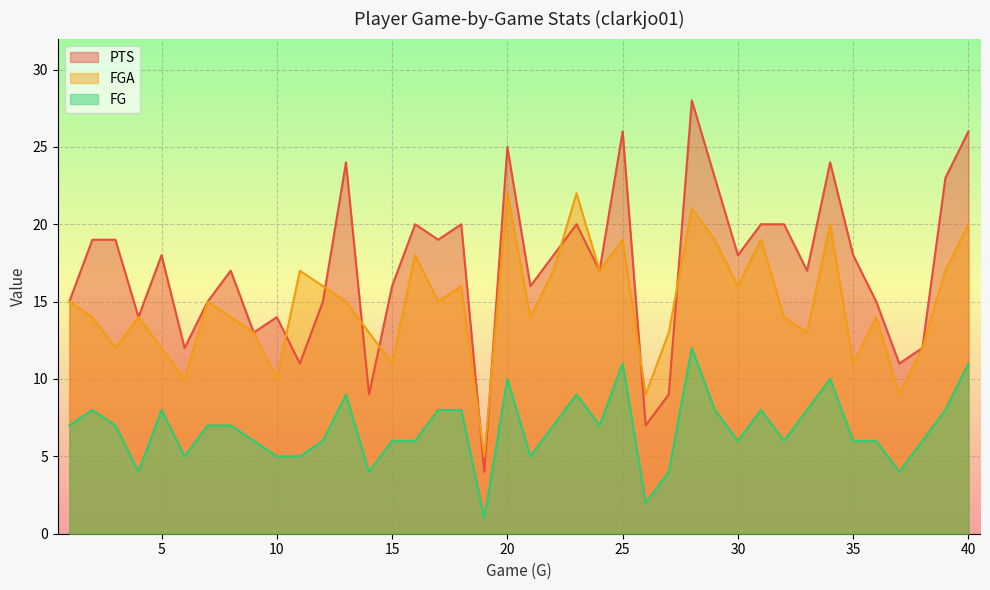

What is the value of the FGA point at the 21st from the left?

14